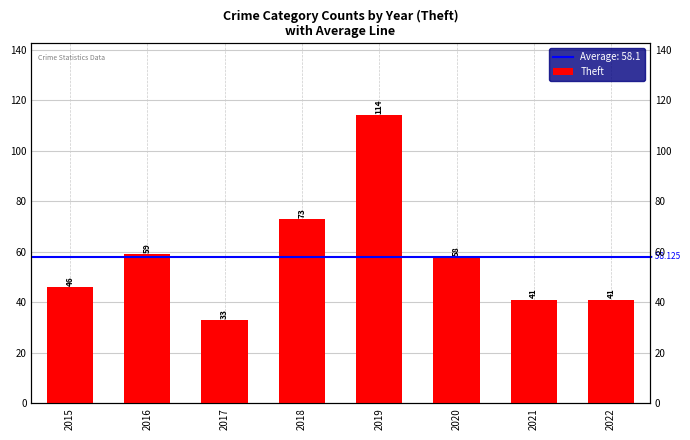

Which label corresponds to the largest value in the chart?

2019